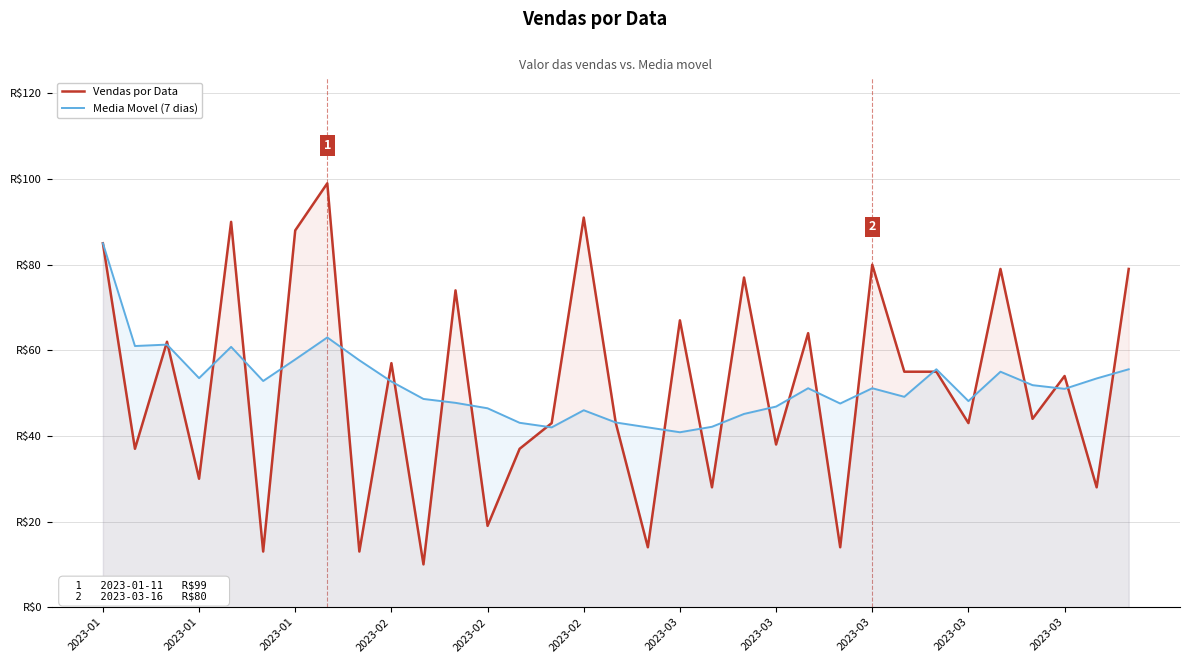

Reading left to right, what are all the values shown in this chart?

Vendas por Data: 85.0	37.0	62.0	30.0	90.0	13.0	88.0	99.0	13.0	57.0	10.0	74.0	19.0	37.0	43.0	91.0	43.0	14.0	67.0	28.0	77.0	38.0	64.0	14.0	80.0	55.0	55.0	43.0	79.0	44.0	54.0	28.0	79.0
Media Movel (7 dias): 85.0	61.0	61.3	53.5	60.8	52.8	57.9	63.0	57.7	52.7	48.6	47.7	46.5	43.1	42.0	46.0	43.1	42.0	40.9	42.1	45.1	46.9	51.1	47.6	51.1	49.1	55.6	48.1	55.0	51.9	51.0	53.4	55.6